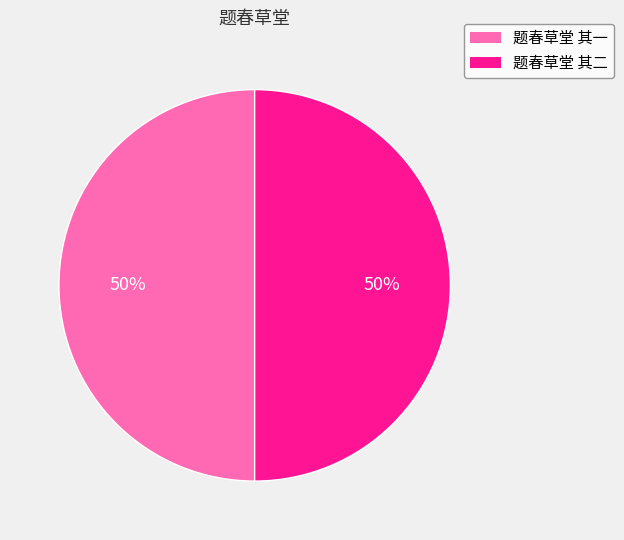

How many segments does this pie chart have?

2